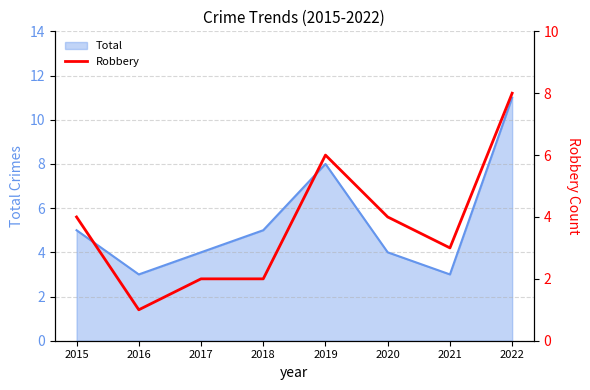

Rank the categories by value from highest to lowest.

2022, 2019, 2015, 2020, 2021, 2017, 2018, 2016